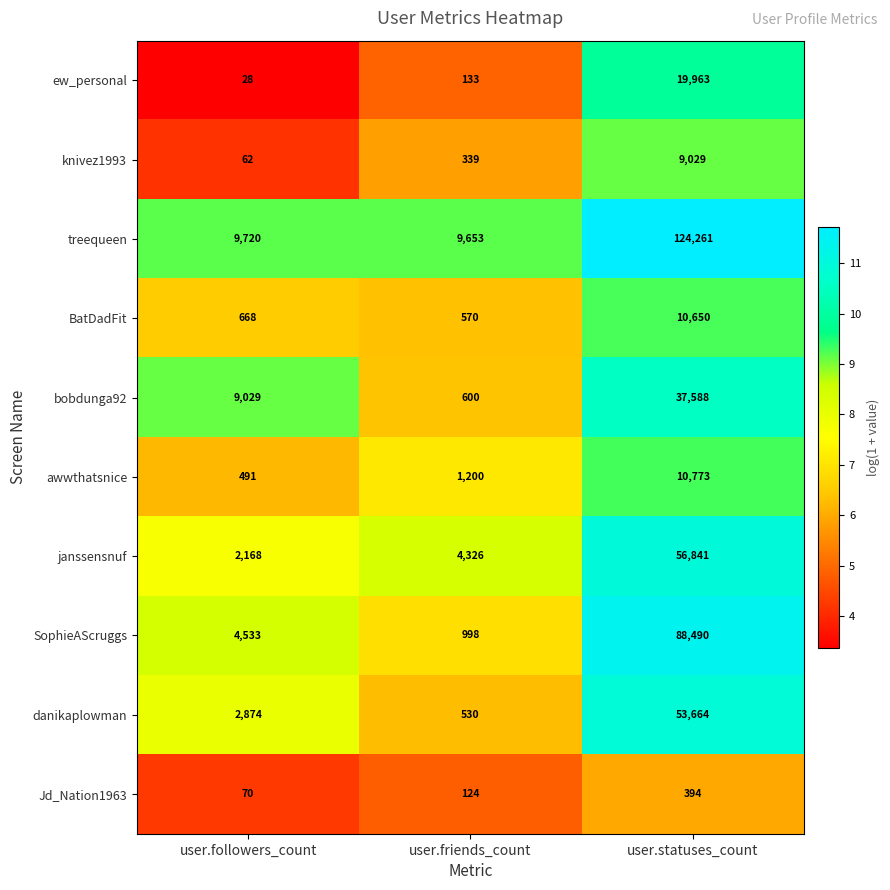

What is the minimum value shown in the chart?

28